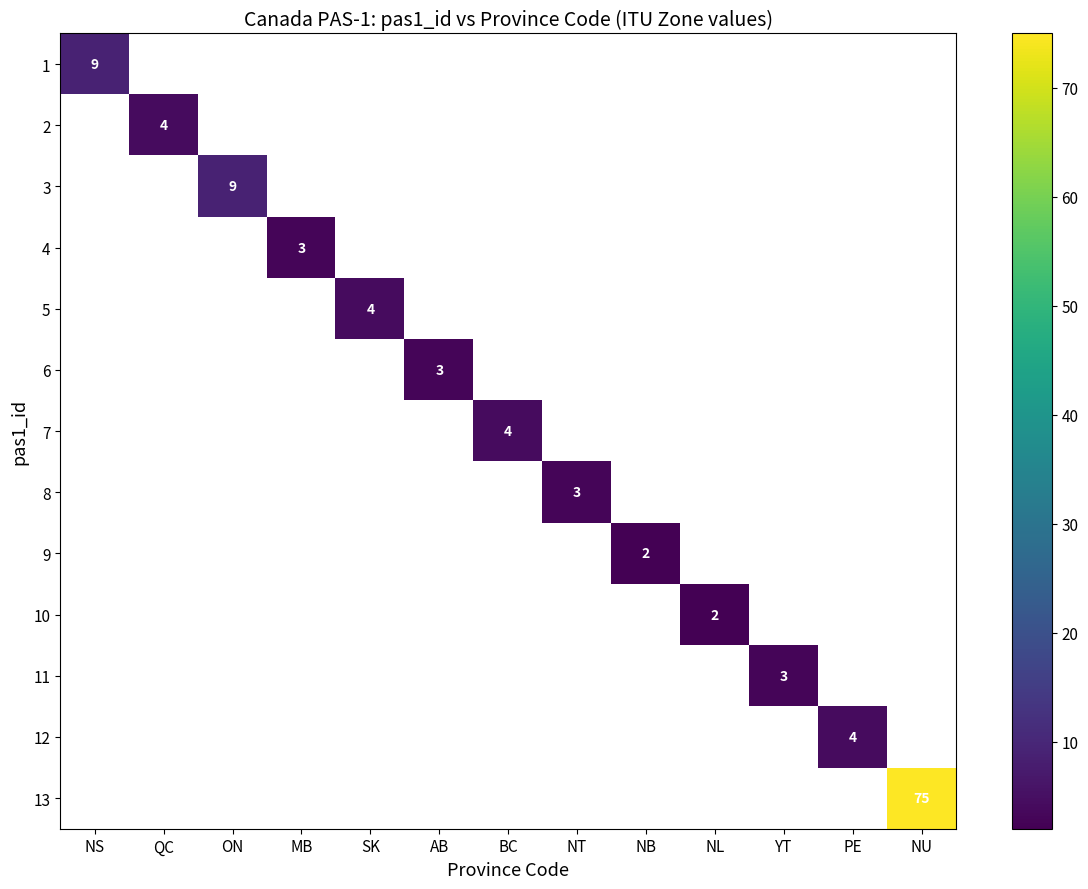

Is it true that 4 equals 3 at MB?

True